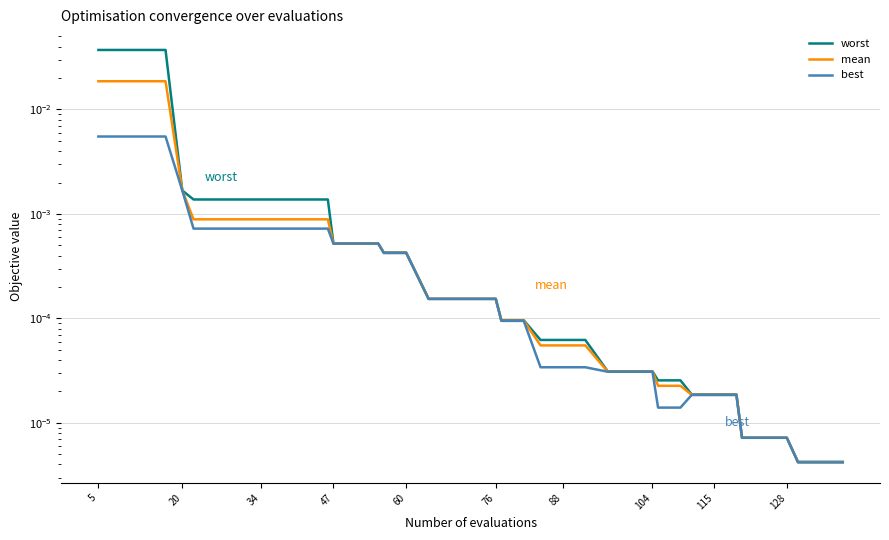

Rank the series by their maximum value, from lowest to highest.

best, mean, worst